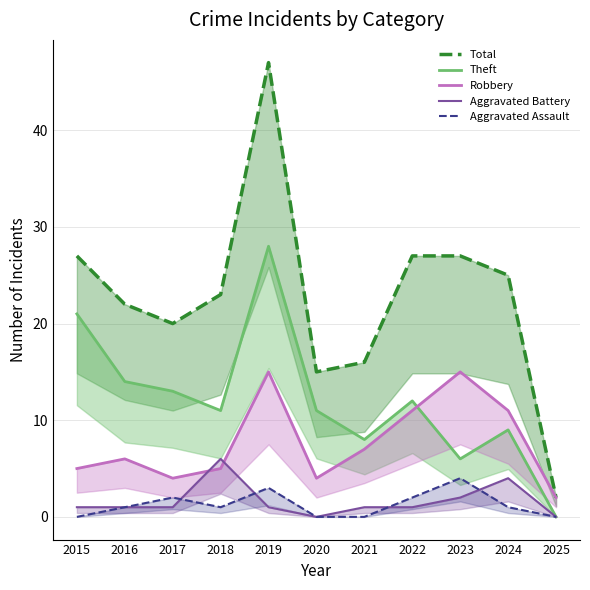

At which category does Robbery reach its first local valley?

2017